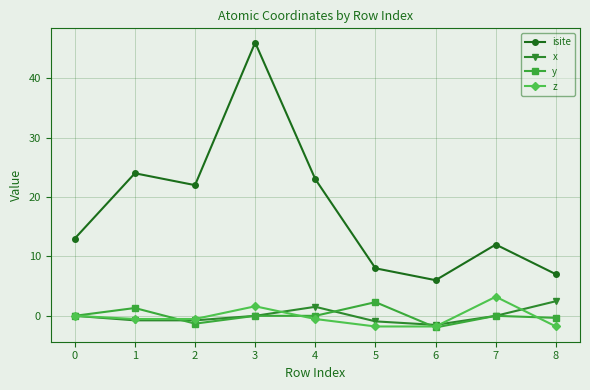

Does the chart have visible grid lines?

Yes